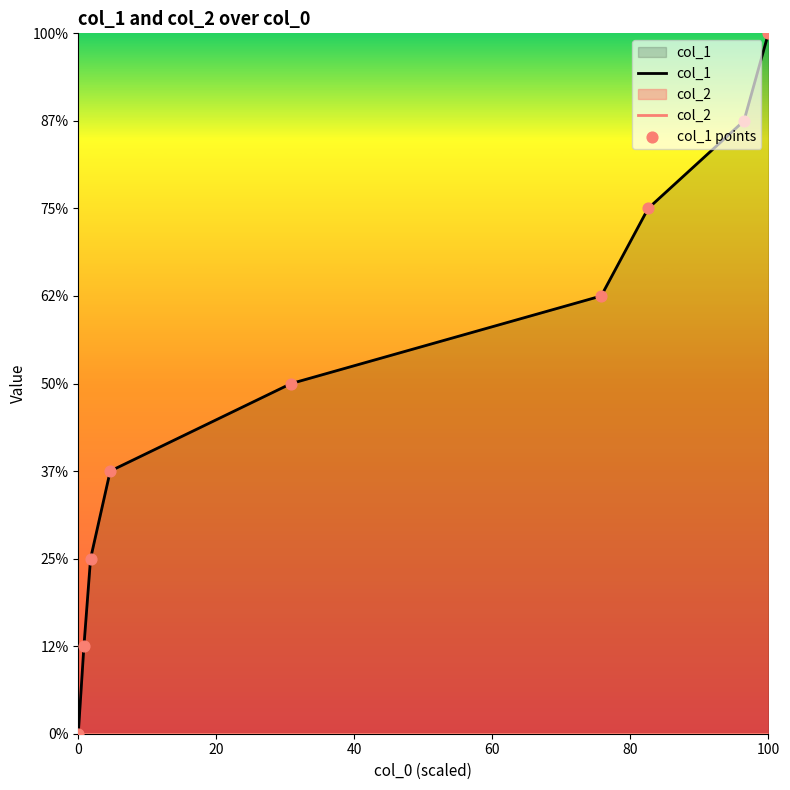

Which series contains the highest Y value?

col_1